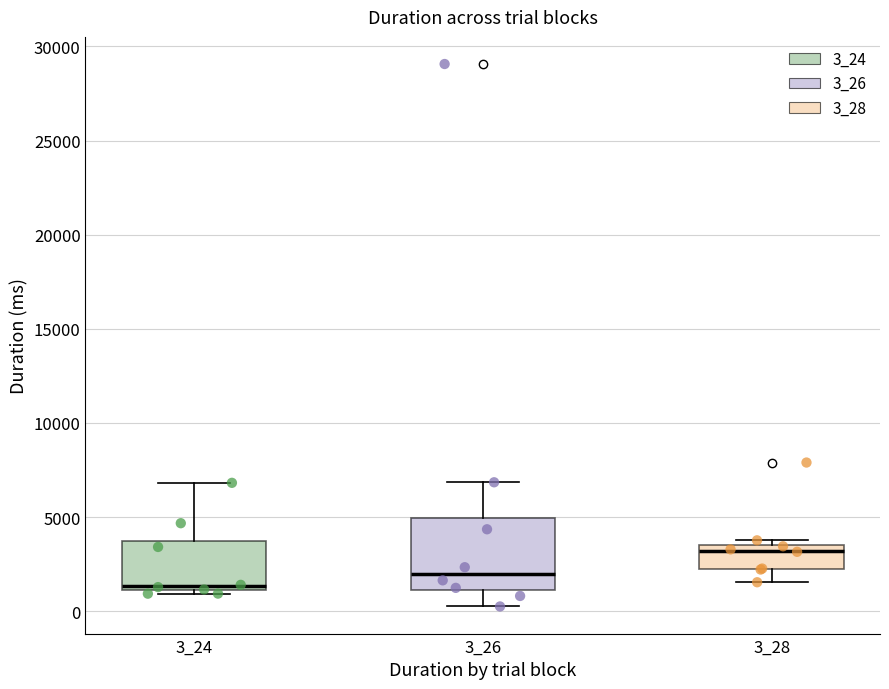

Comparing the boxes themselves (not the whiskers), which one is the tallest?

3_26